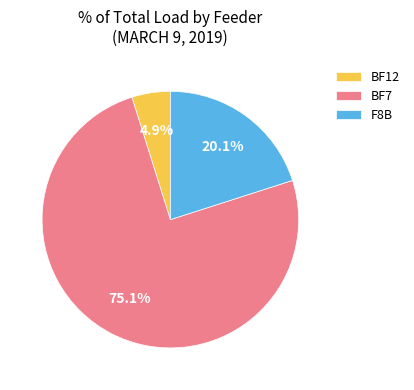

Is BF12 the majority of the pie?

No